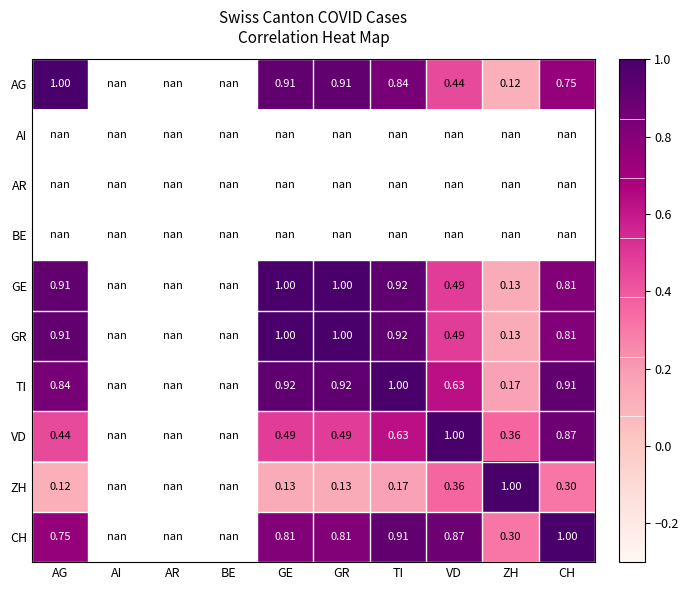

Which category has the highest value in the GR series?

GE